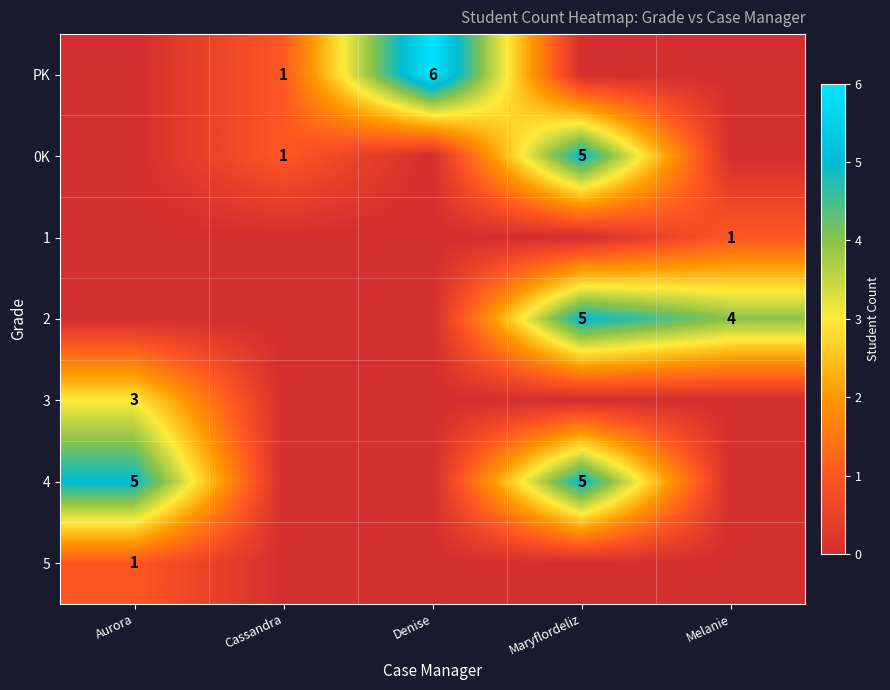

Is it true that 0K equals 1 at Cassandra?

True